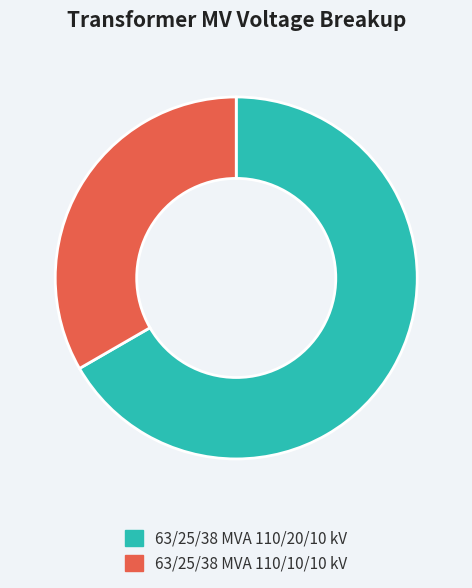

How many segments does this pie chart have?

2